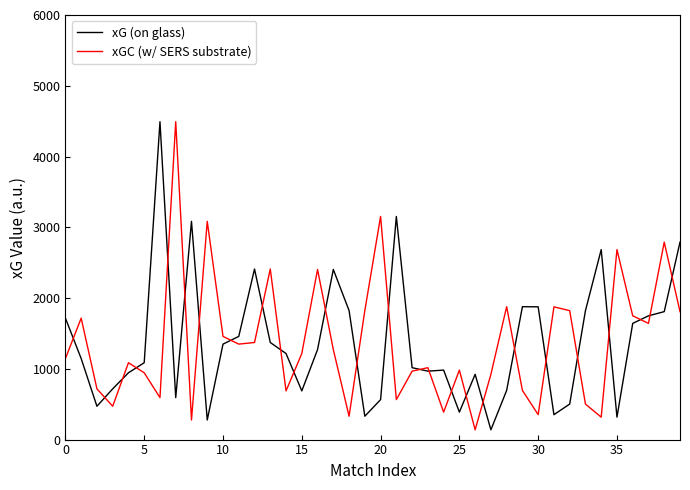

In xGC (w/ SERS substrate), how many points are lower than both neighbors (excluding endpoints)?

12